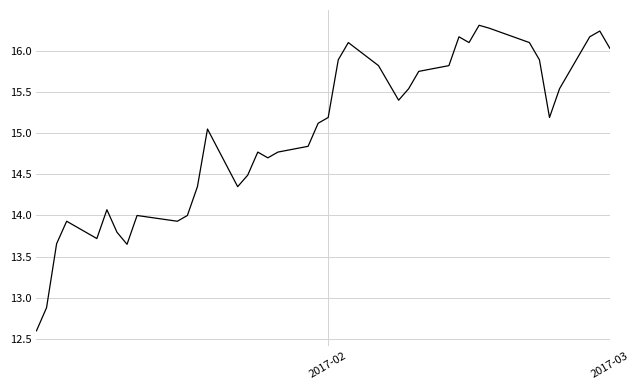

What is the difference between the maximum and minimum values?

3.7